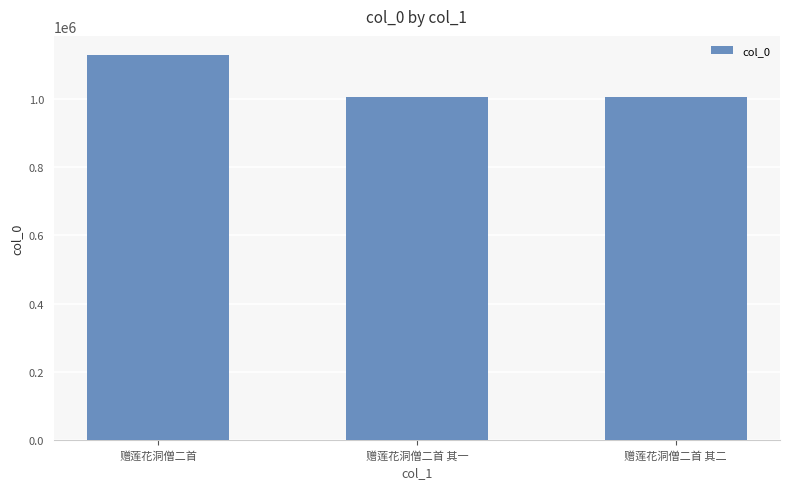

What is the value of the 1st bar from the left?

1128640